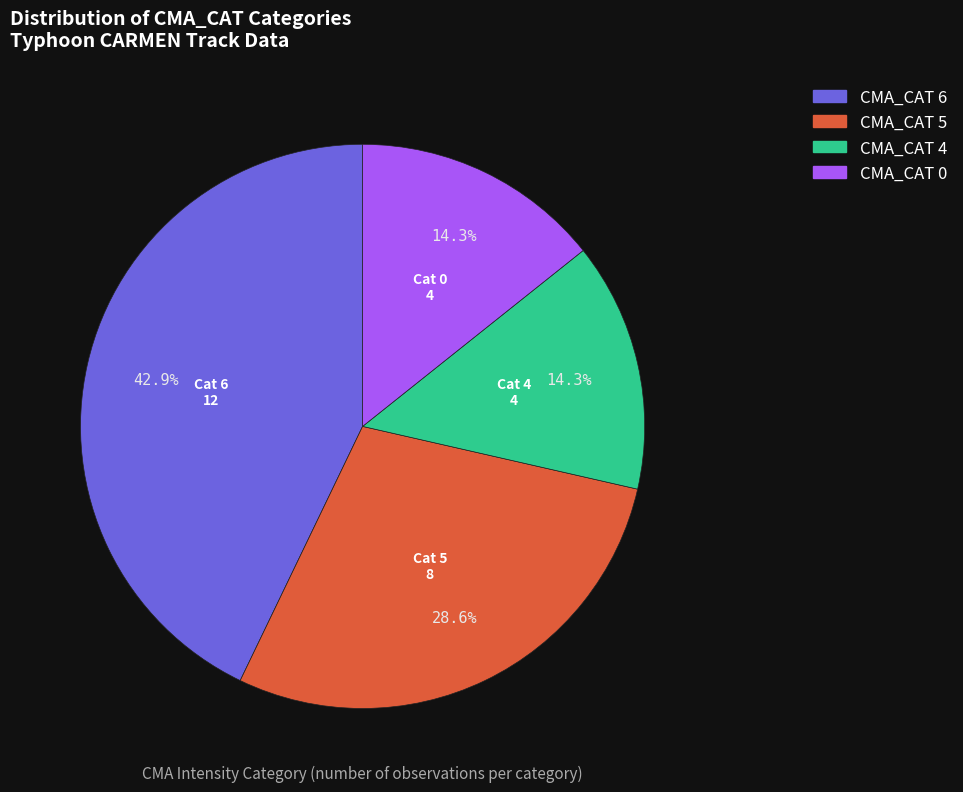

Does any single category account for the majority?

No